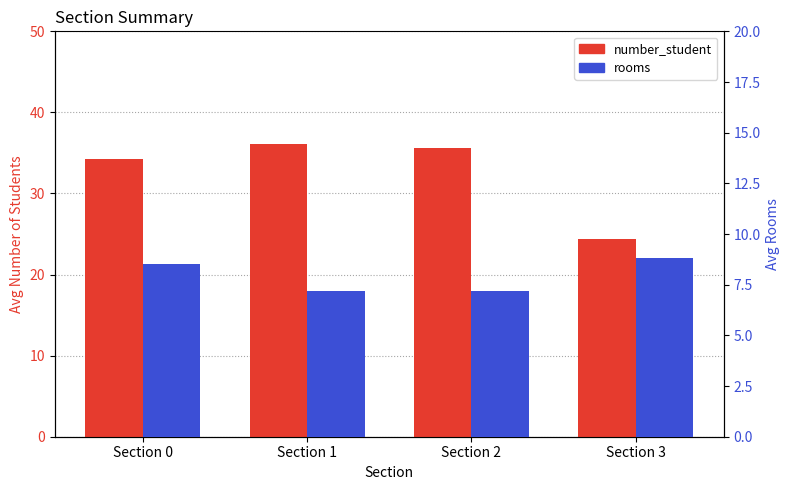

Which has a higher value, Section 3 or Section 2?

Section 2